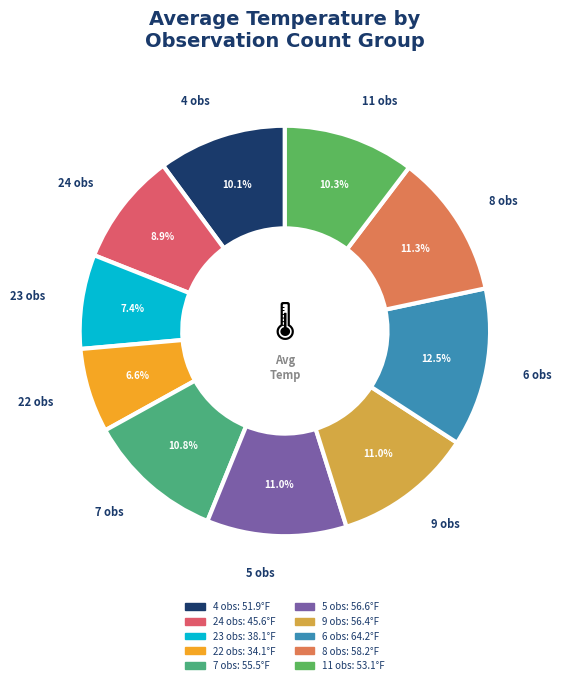

How much of the chart is everything except 8?

88.7%